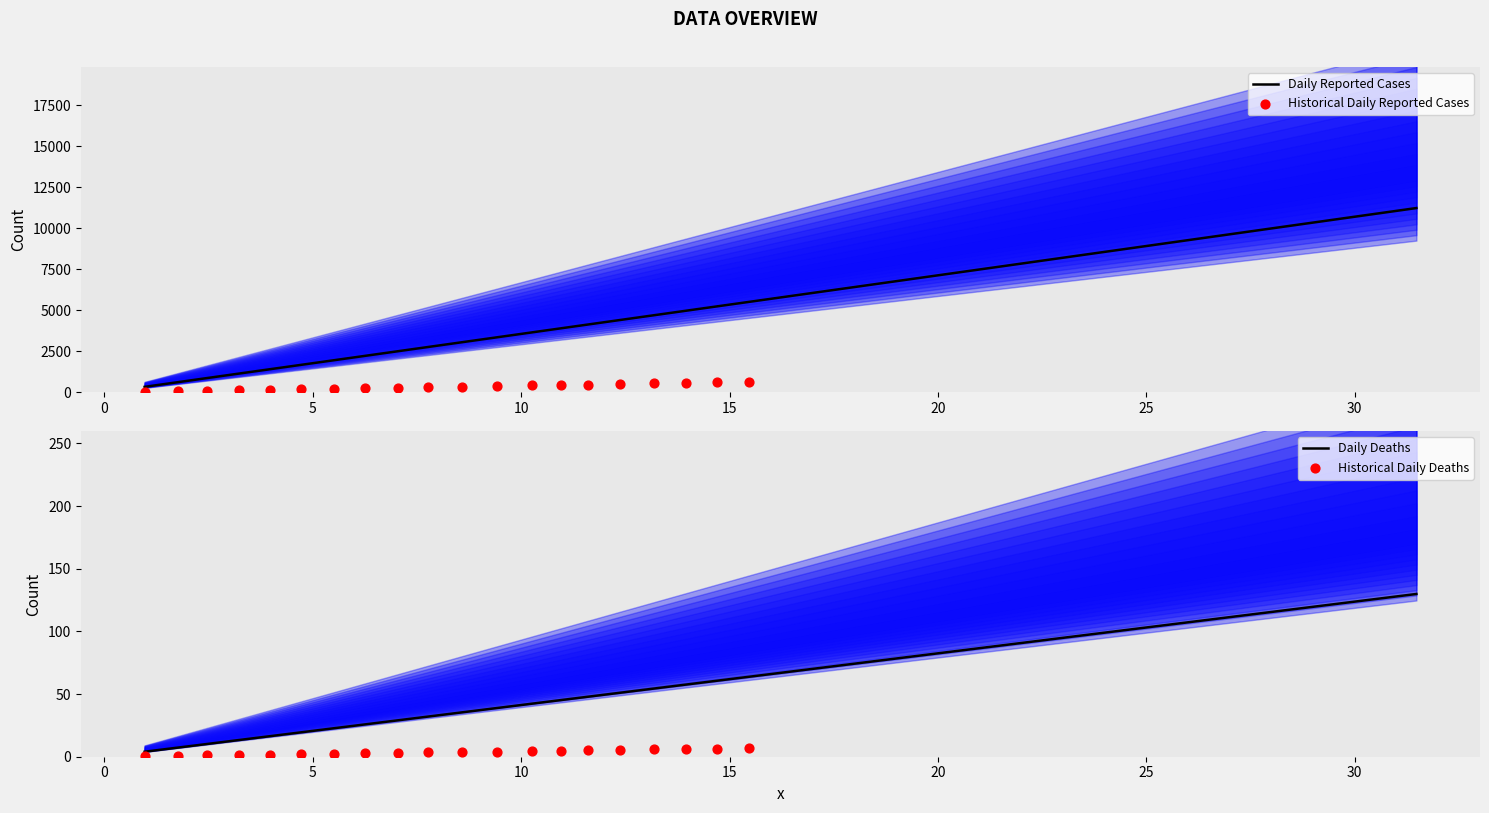

What is the maximum value for Daily Deaths?

129.9